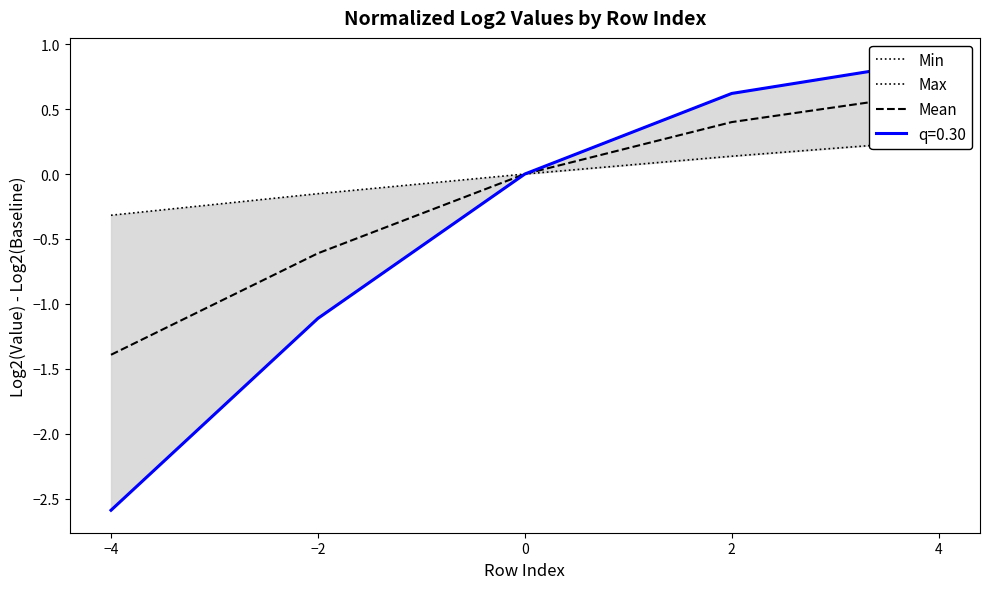

What is the difference between the Max values at 0 and −2?

0.2